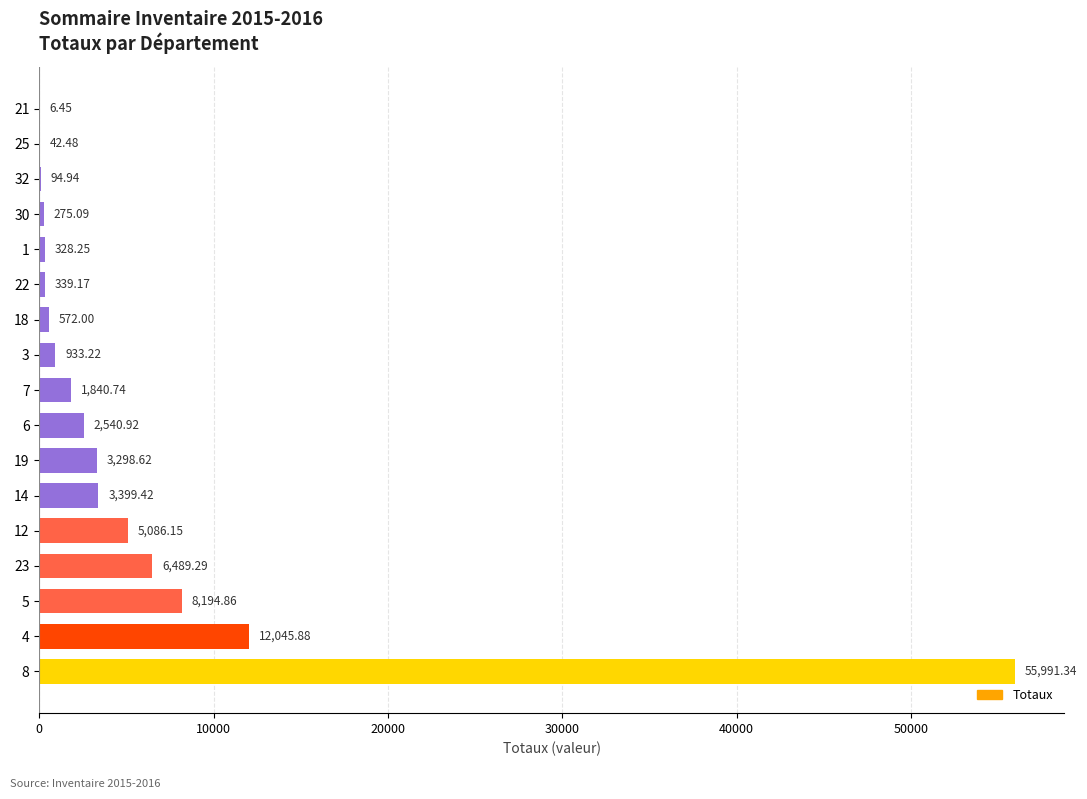

Which has a higher value, 23 or 18?

23